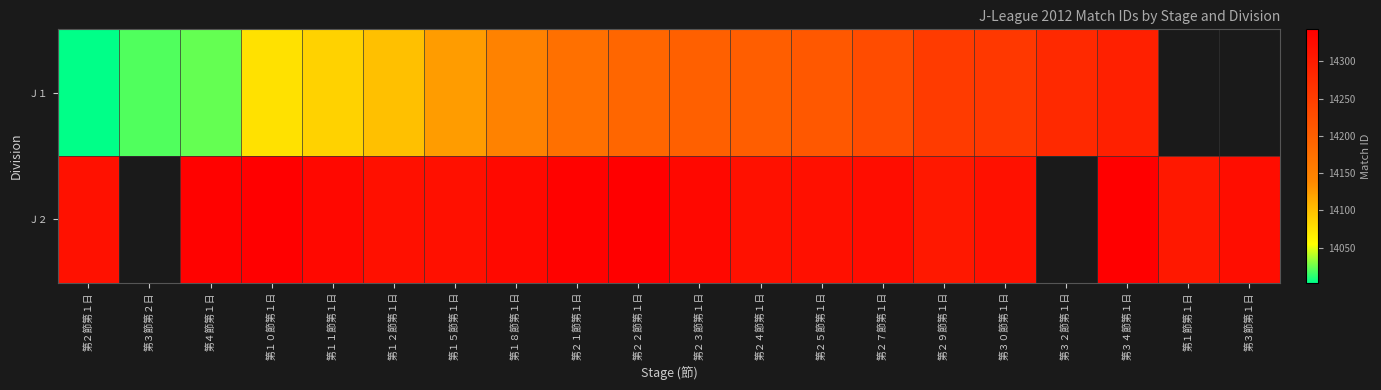

At which label does Ｊ１ reach its minimum?

第２節第１日